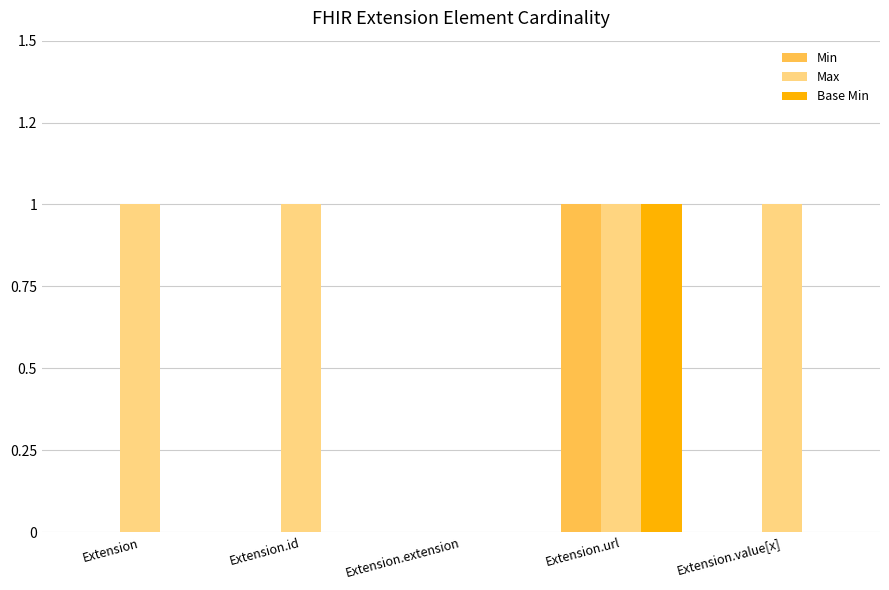

Are the bars horizontal?

No